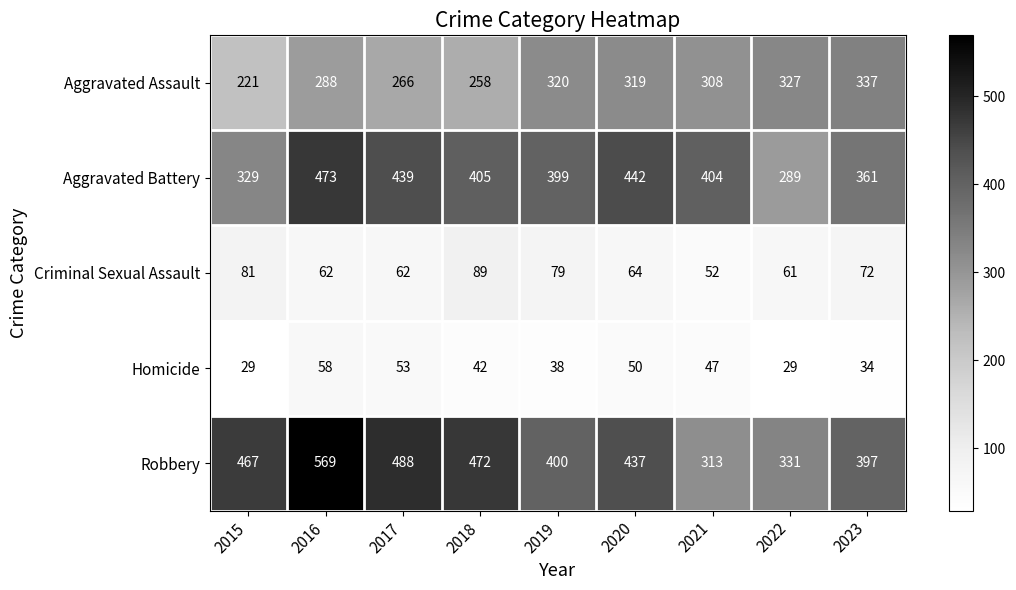

What is the total value across all series at 2015?

1127